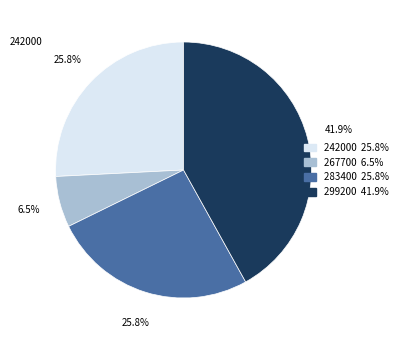

What percentage is NOT represented by 267700?

93.5%